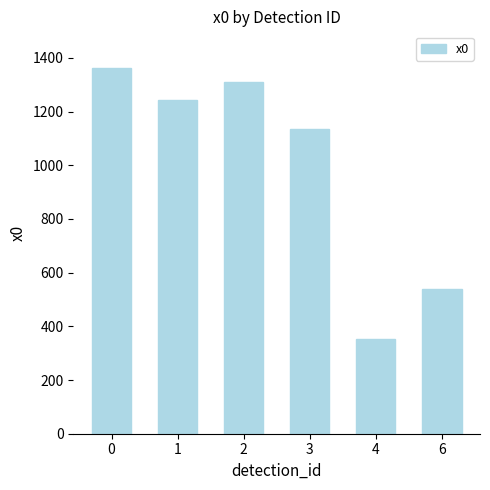

What is the ratio of the value at 0 to the value at 2?

1.0